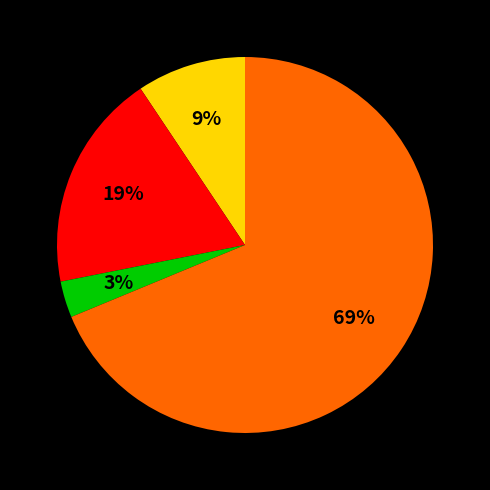

Is there any slice that represents more than half of the pie?

Yes